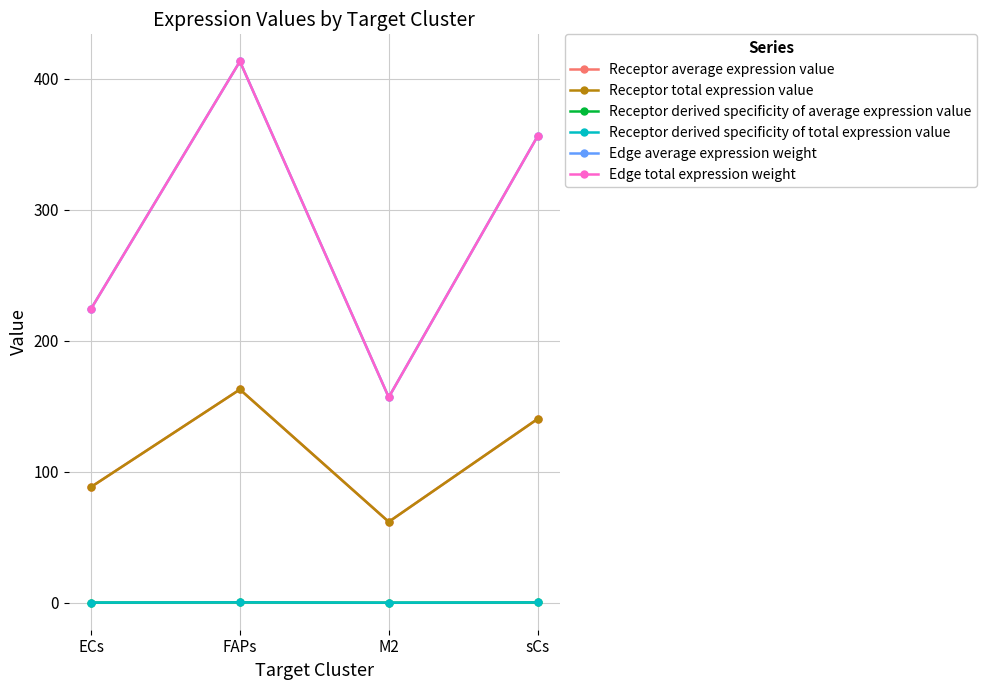

Does the chart have visible grid lines?

Yes